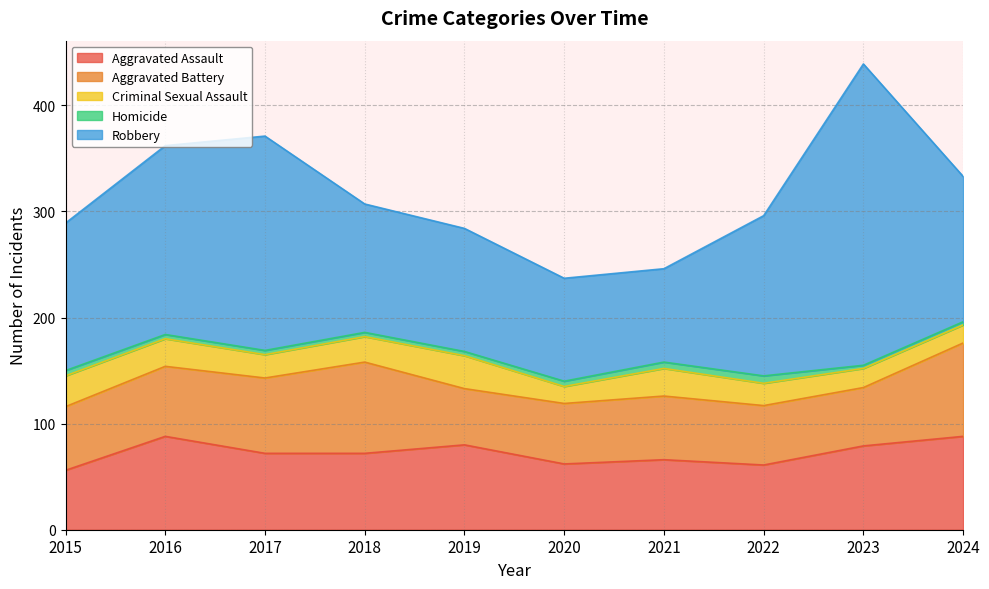

Rank the series by their maximum value, from lowest to highest.

Homicide, Criminal Sexual Assault, Aggravated Assault, Aggravated Battery, Robbery